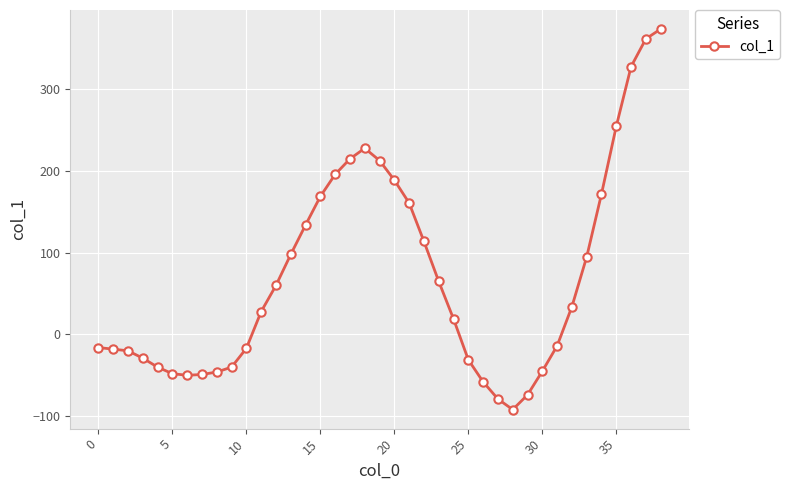

How many data points are less than 28?

19